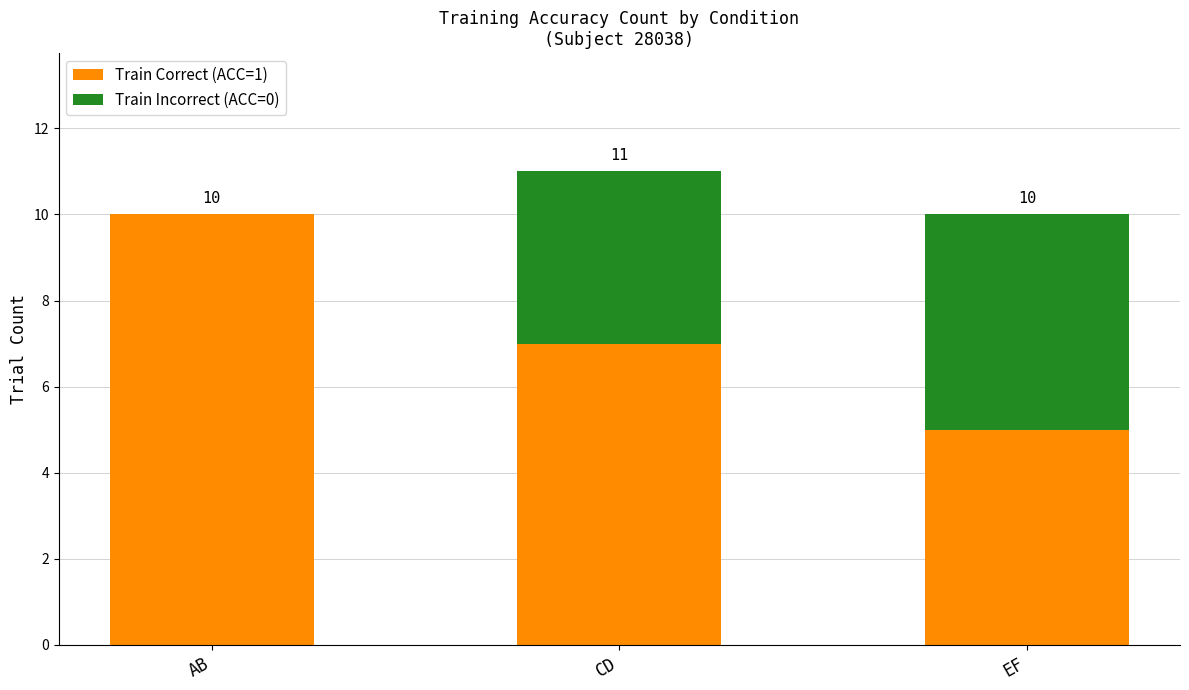

How many Train Correct (ACC=1) values are between 5 and 10?

3